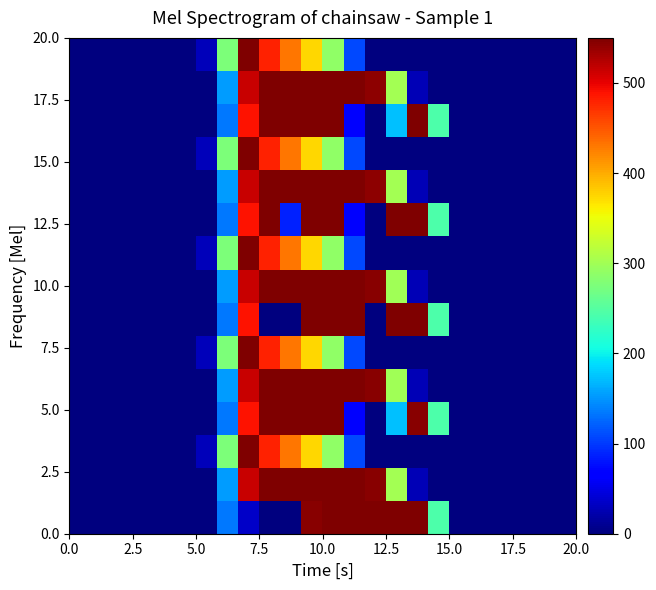

What is the maximum value shown in the chart?

1261.6